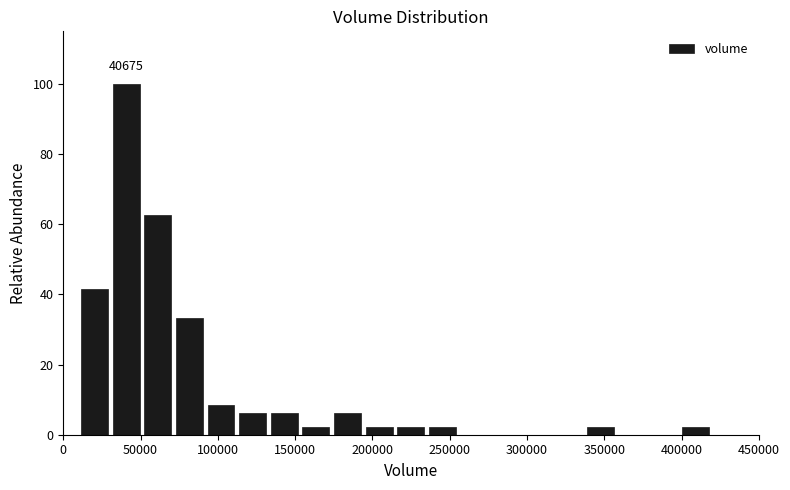

Which range on the x-axis has the tallest bar?

30000 to 50000